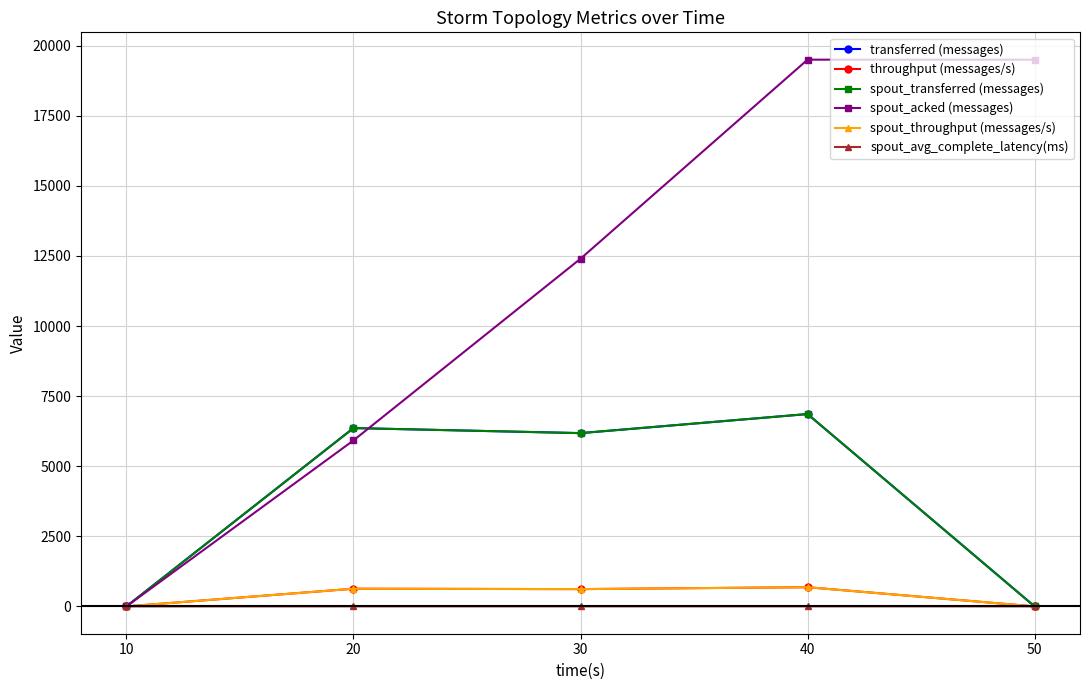

What is the total value across all series at 40?

34589.3